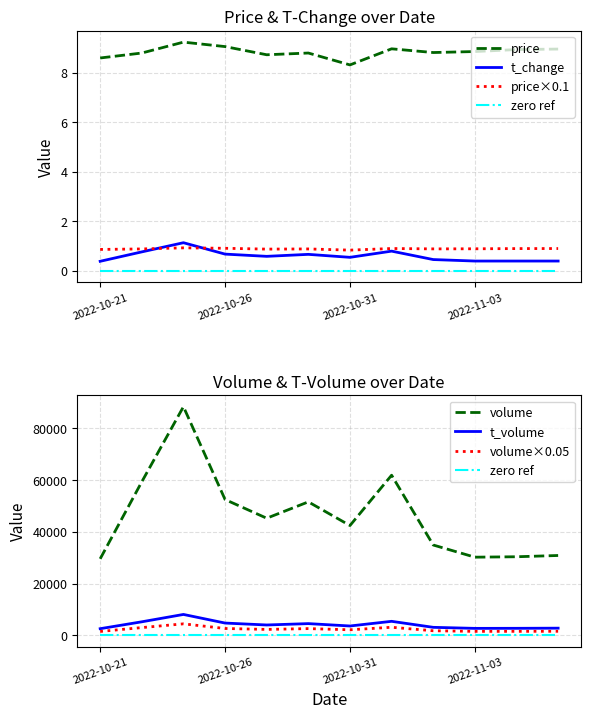

True or false: volume and t_volume intersect in this chart.

False